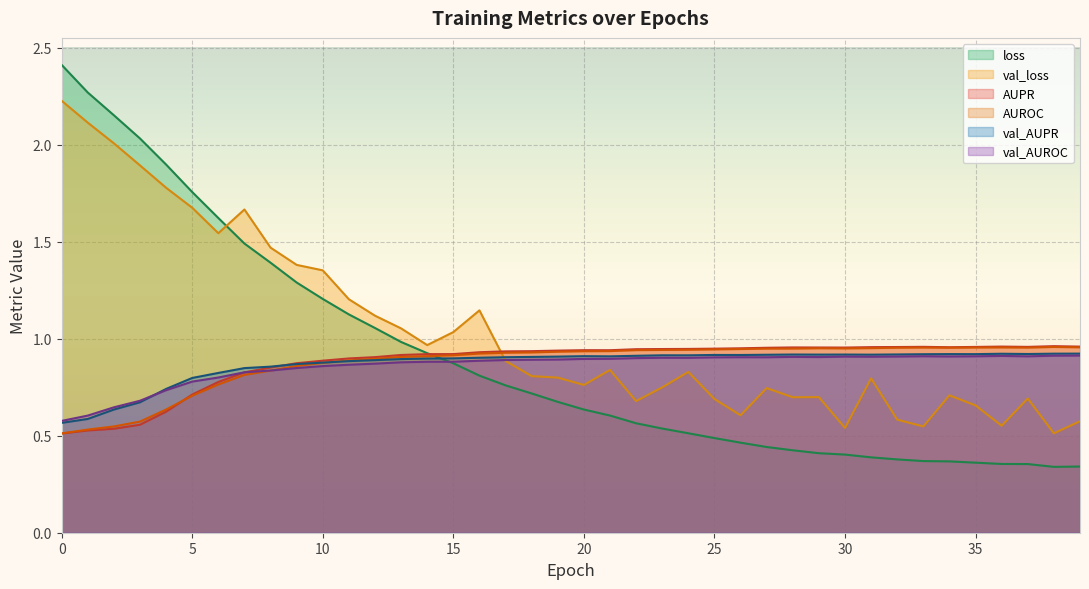

True or false: val_AUPR and loss cross at least once.

True